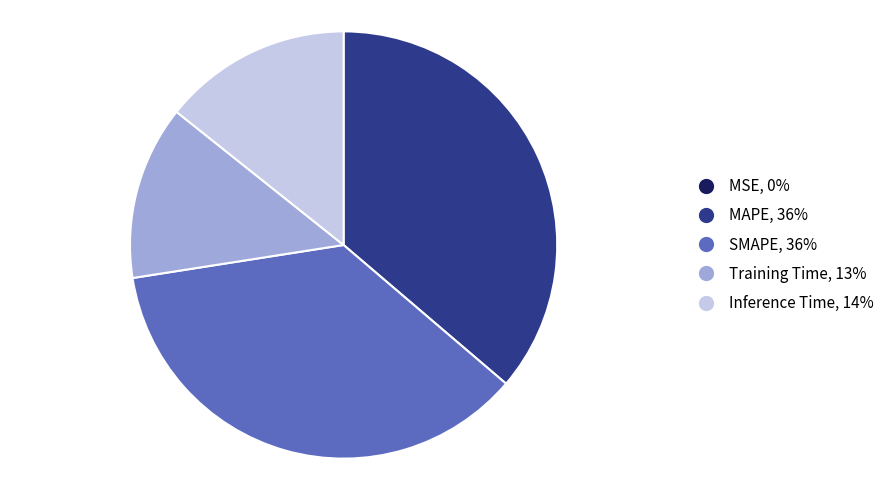

Is it true that Inference Time, 14% is 28% of the pie?

False